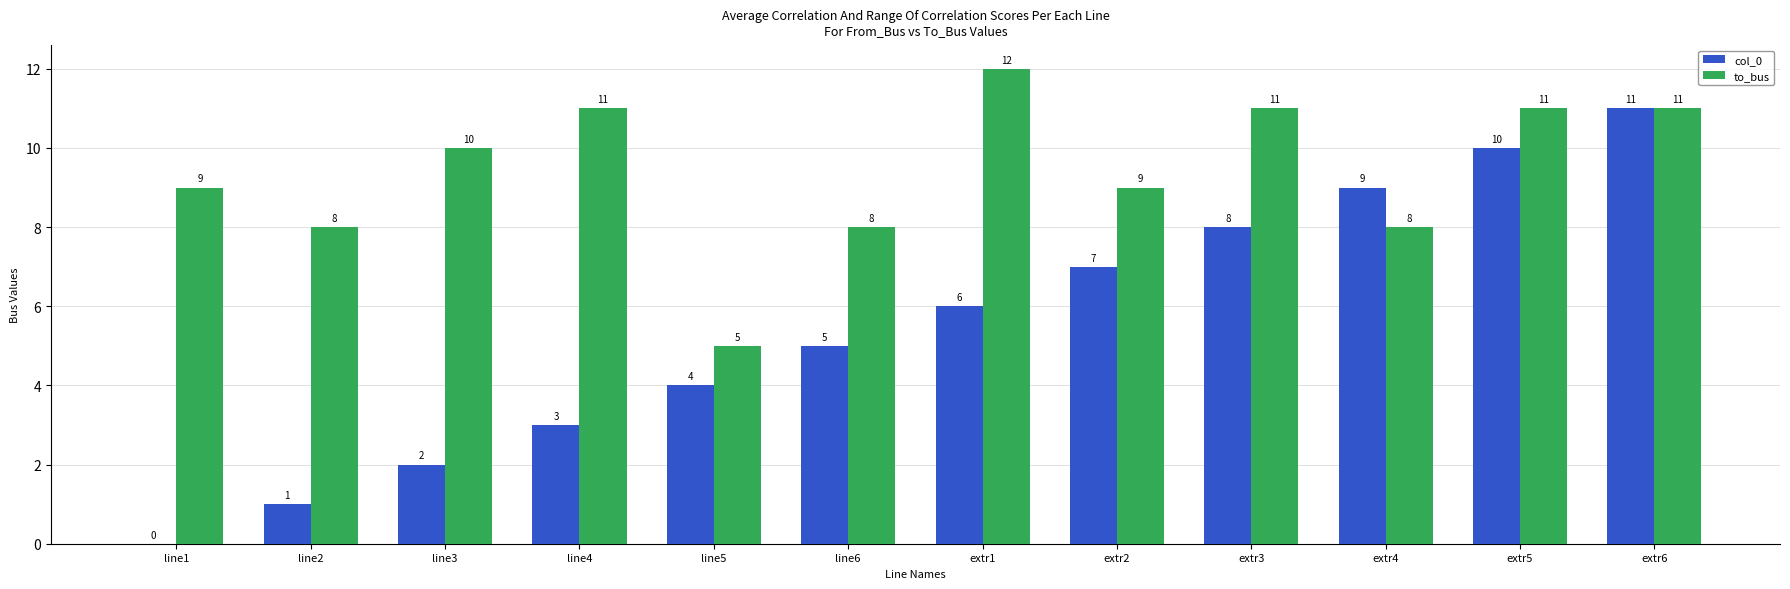

How many values in col_0 are above zero?

11